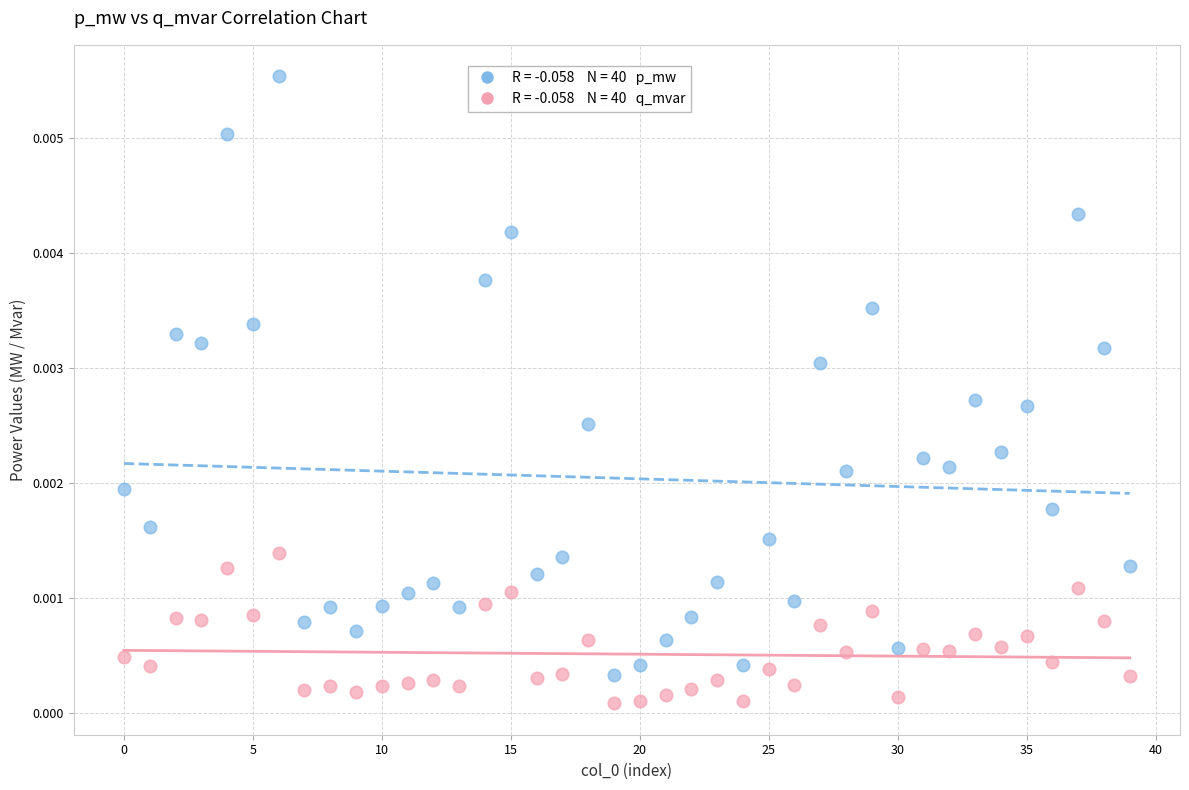

How many data points are displayed?

80